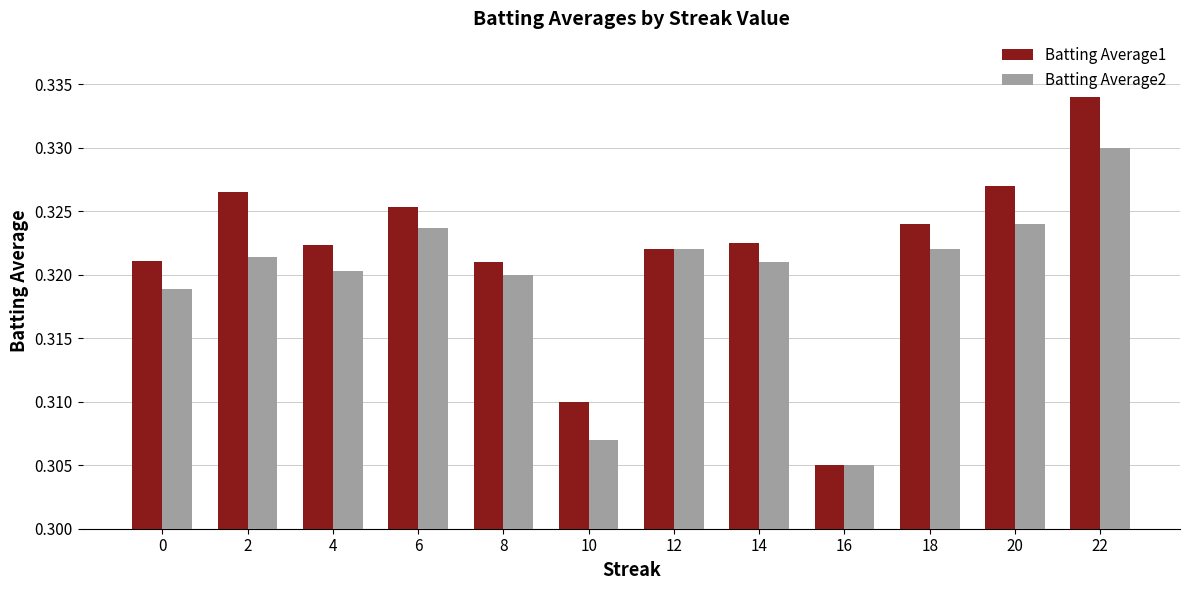

The value of Batting Average1 at 8 is 0.5. True or false?

False